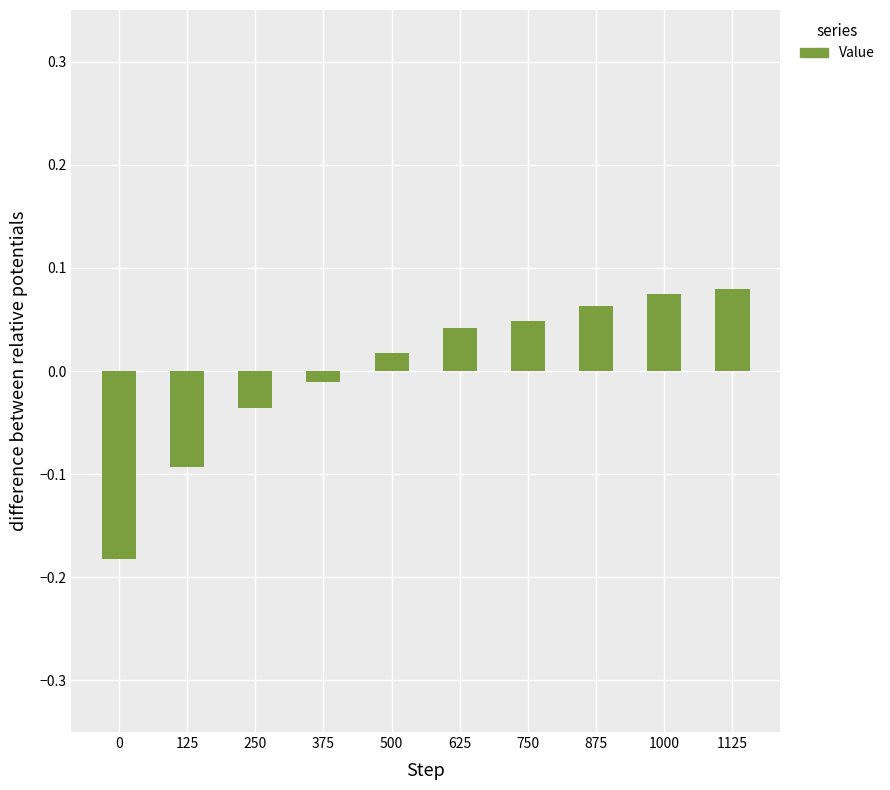

How many data points are less than 0?

4